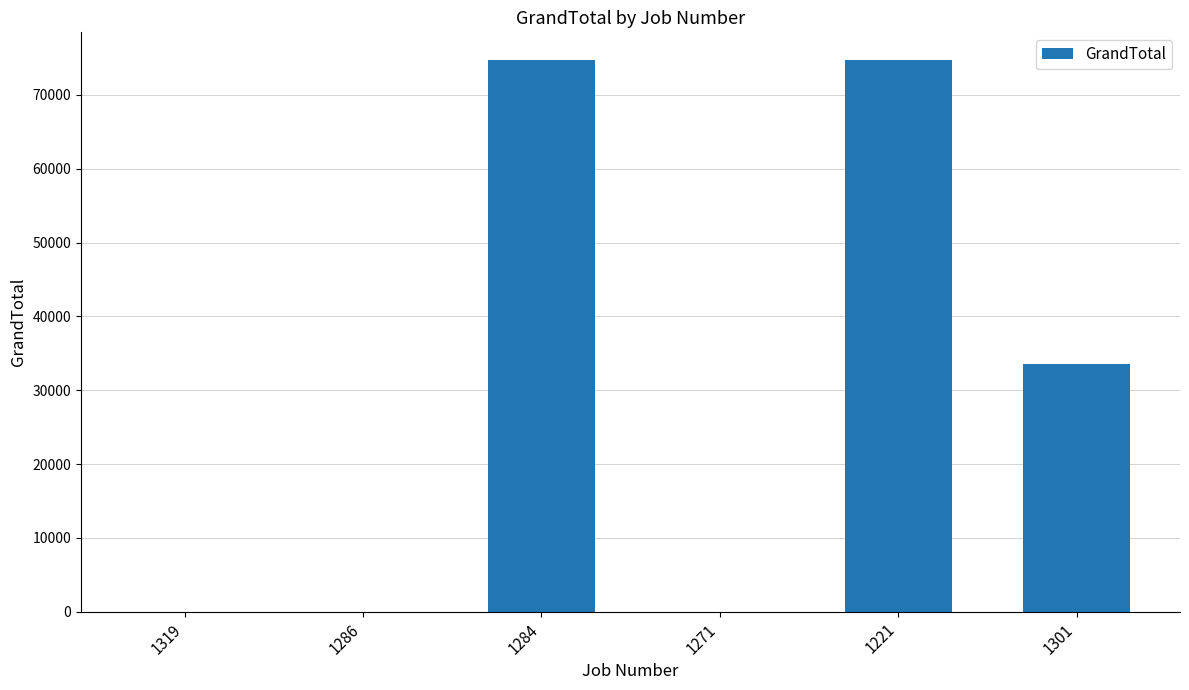

What is the sum of the values at 1221 and 1284?

149500